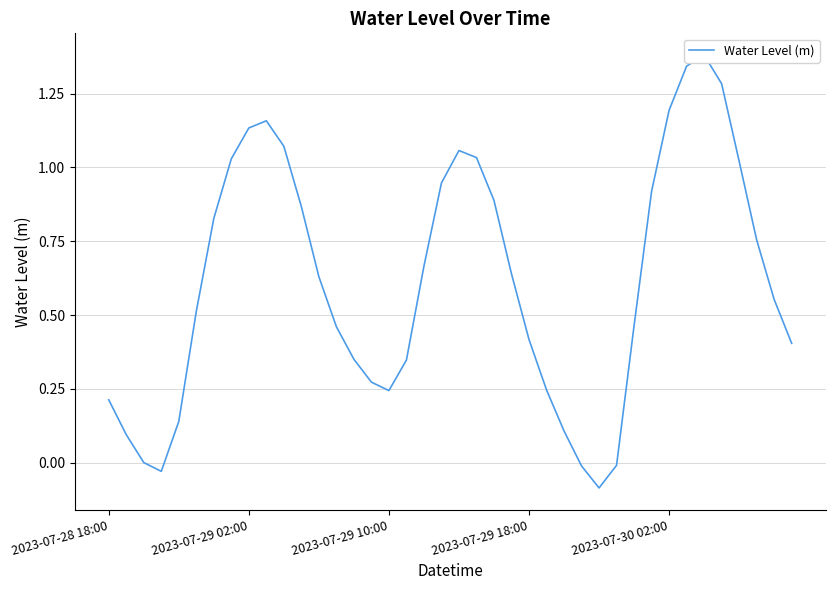

Which has a higher value, 2023-07-30 02:00 or 5?

5